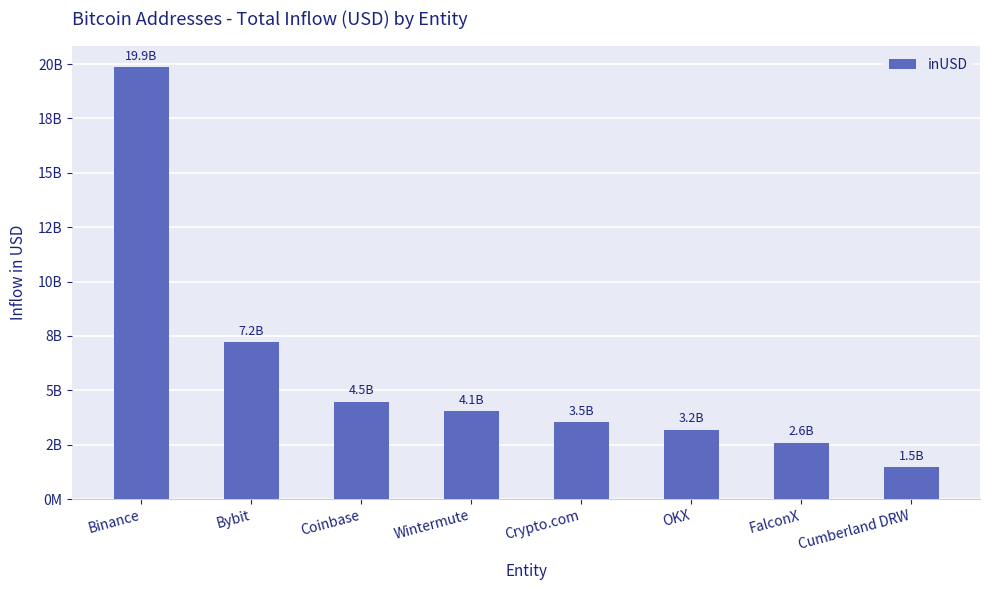

What is the value of the 4th bar from the left?

4052704102.7